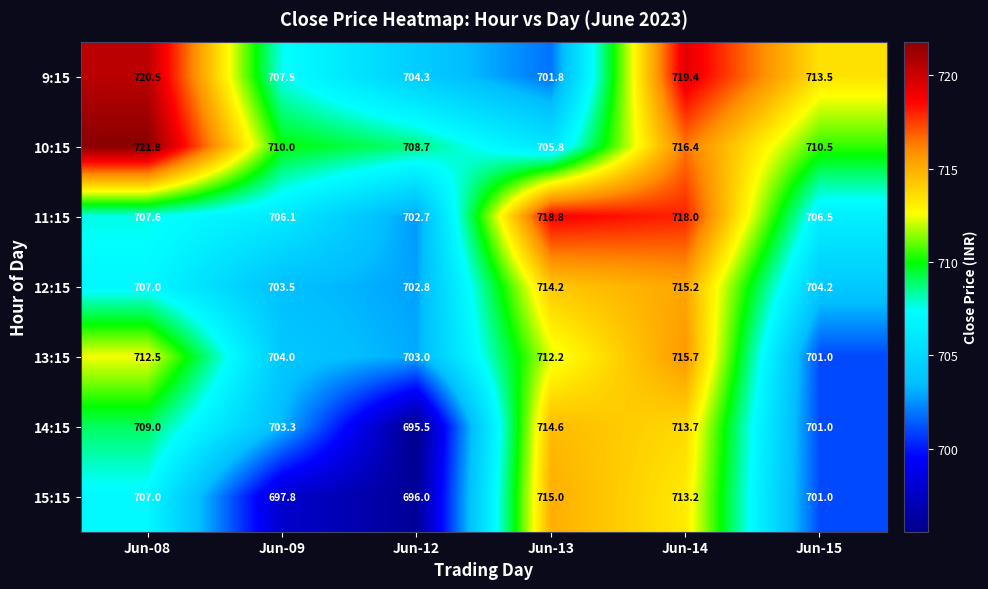

Where does the 9:15 series first go above 713?

Jun-08